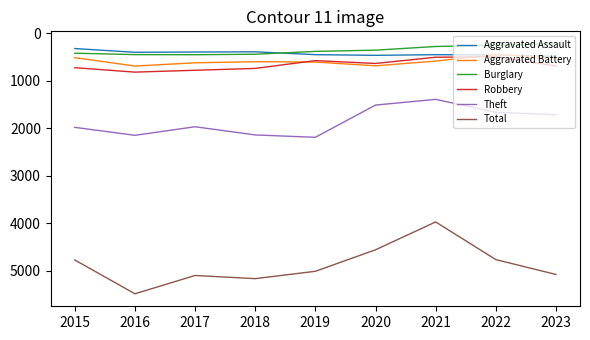

True or false: Total and Aggravated Assault cross at least once.

False